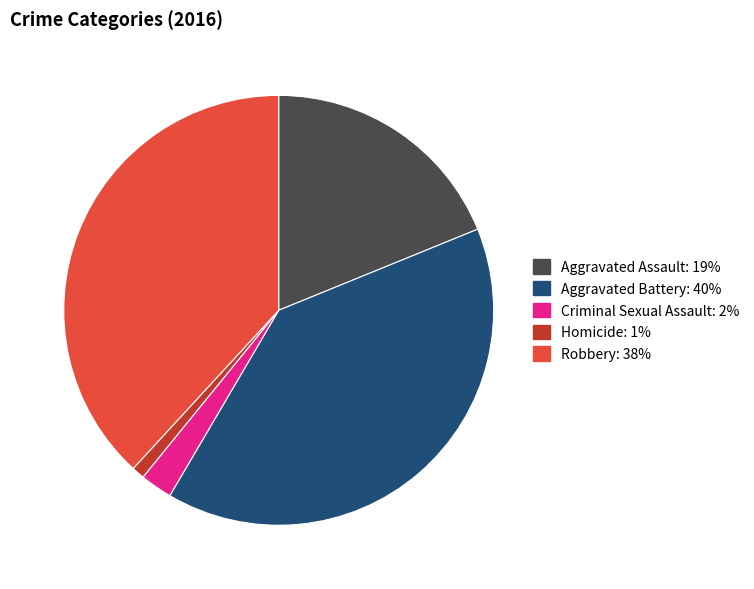

What is the largest slice in the pie chart?

Aggravated Battery